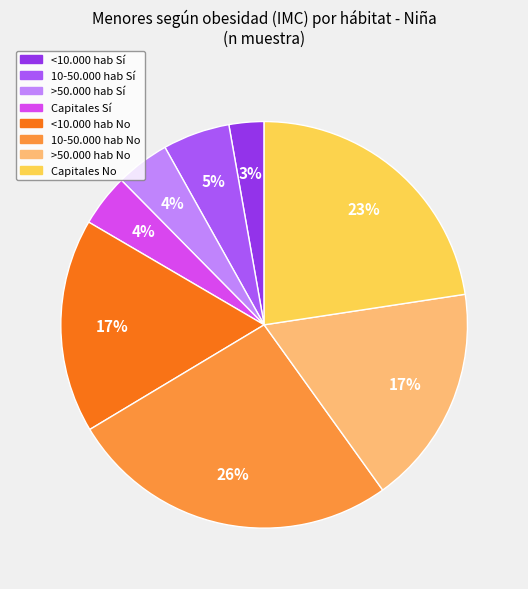

To the nearest percent, what is the average slice percentage?

12%